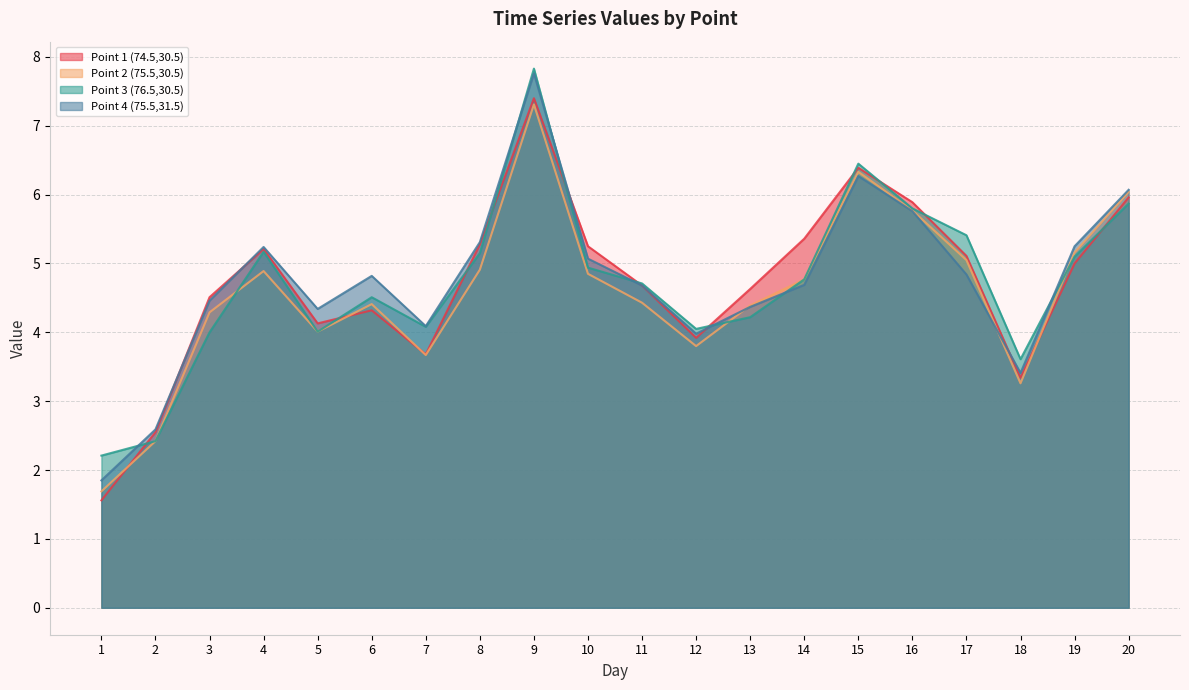

Which label corresponds to the smallest value in the chart?

1